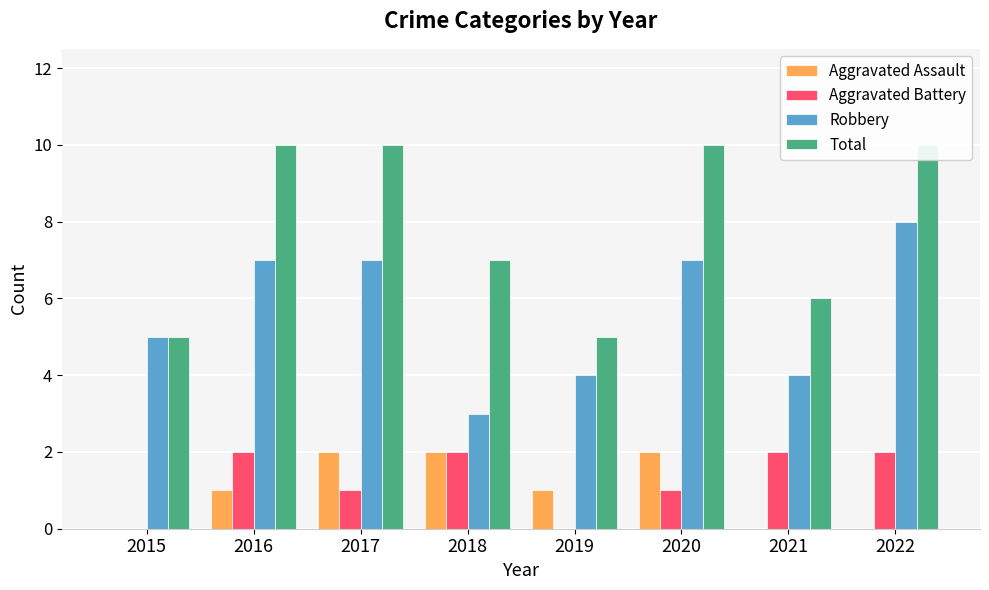

What is the average value of the Total series?

8